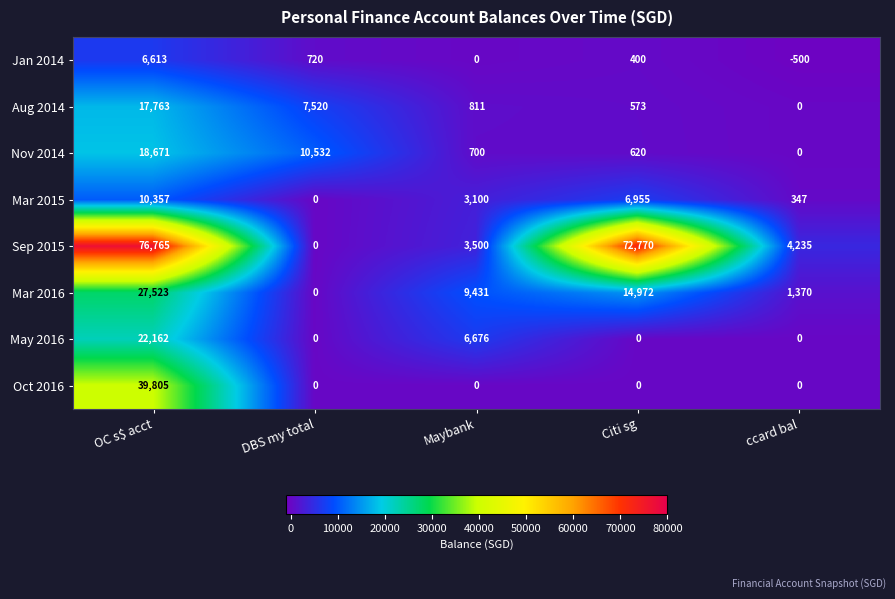

What is the difference between the maximum and minimum values in the Mar 2015 series?

10357